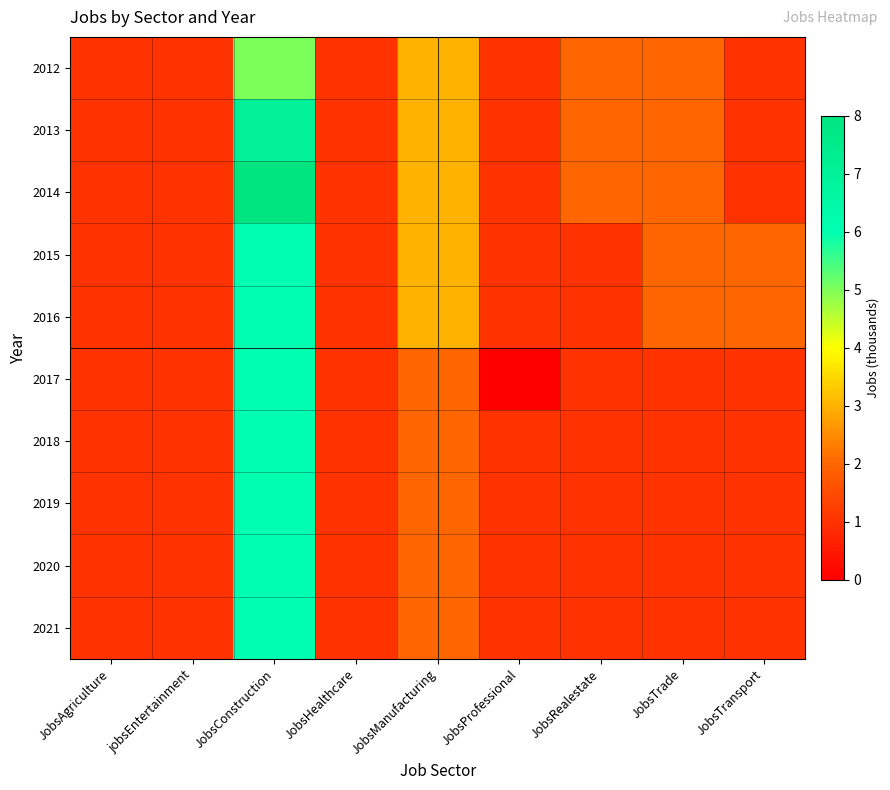

What is the total value across all series at JobsConstruction?

62